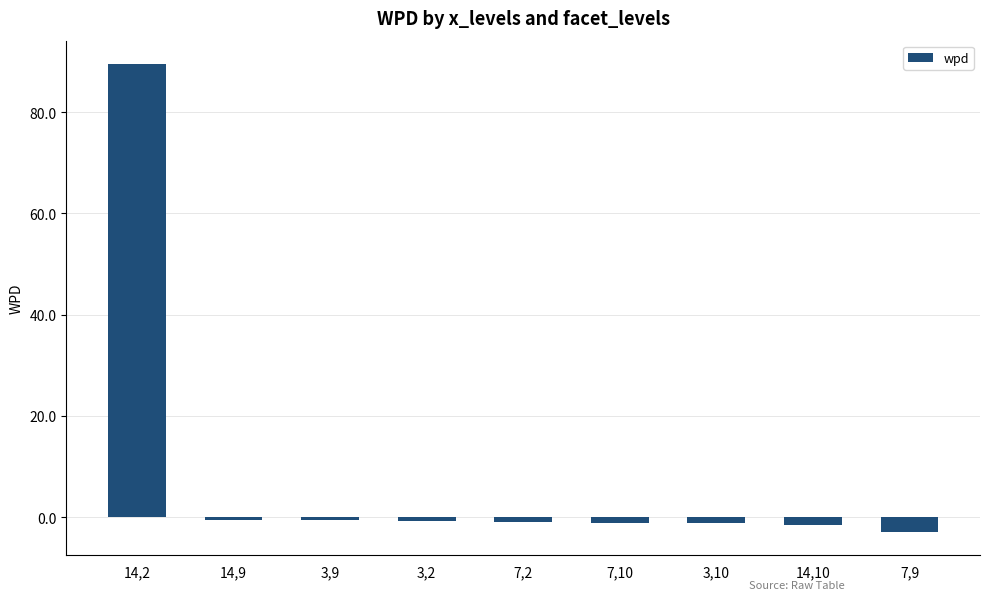

Are the bars grouped side by side (vs. stacked)?

No